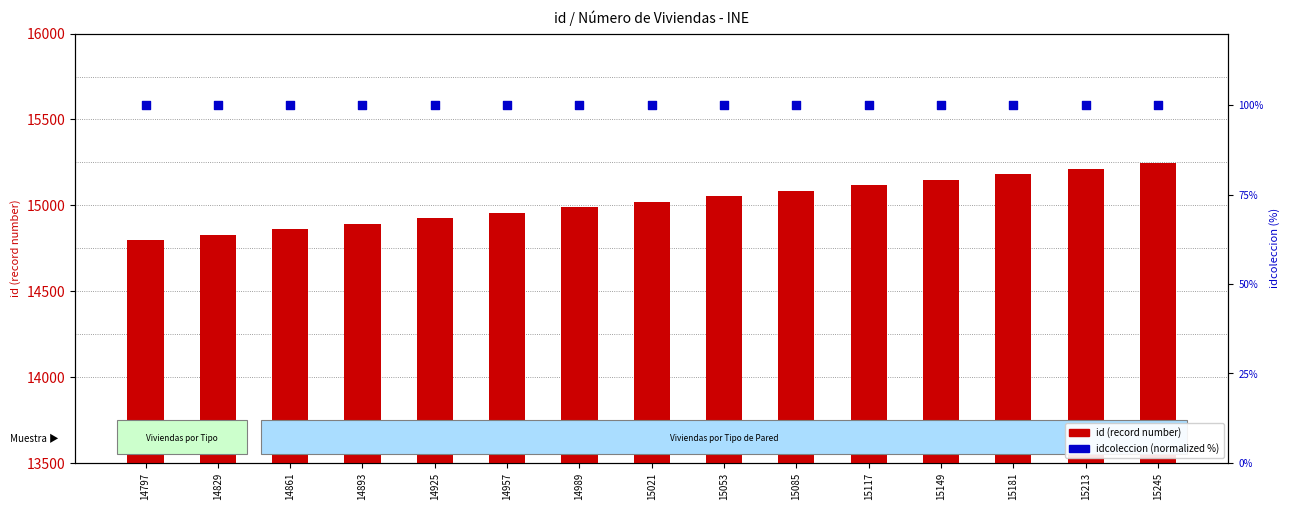

Which series has the largest Y range (max minus min)?

id (record number)